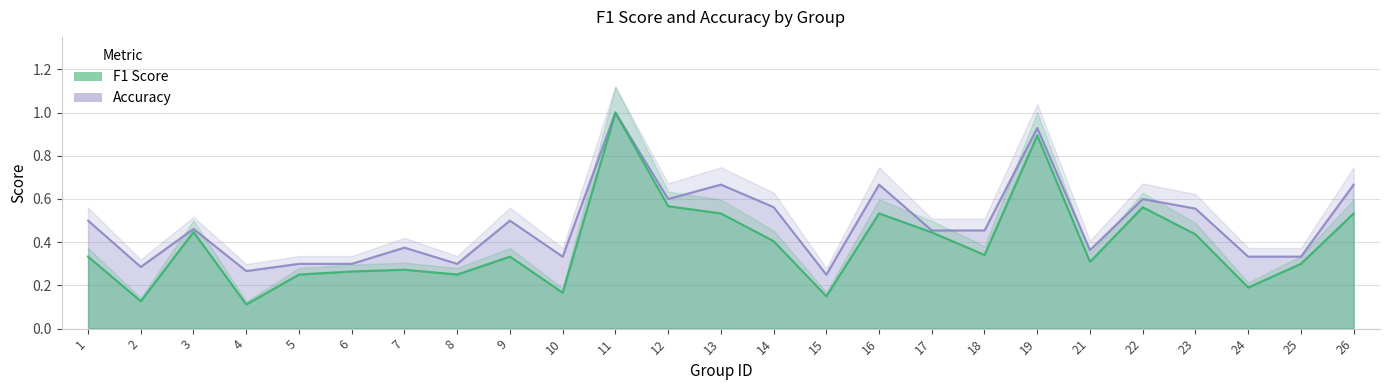

List the labels in order of f1 value, smallest first.

4, 2, 15, 10, 24, 5, 8, 6, 7, 25, 21, 1, 9, 18, 14, 23, 17, 3, 13, 16, 26, 22, 12, 19, 11